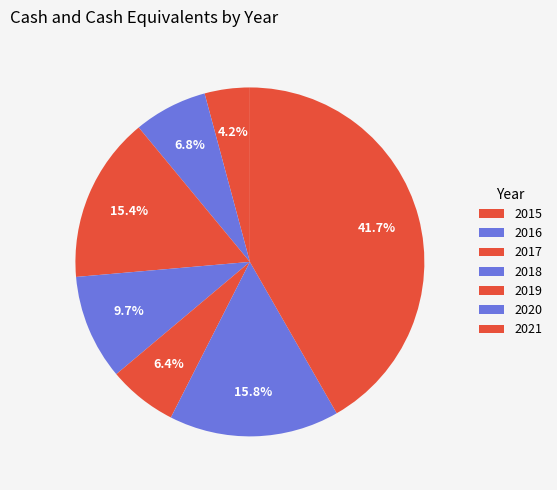

Count the number of slices in the pie.

7